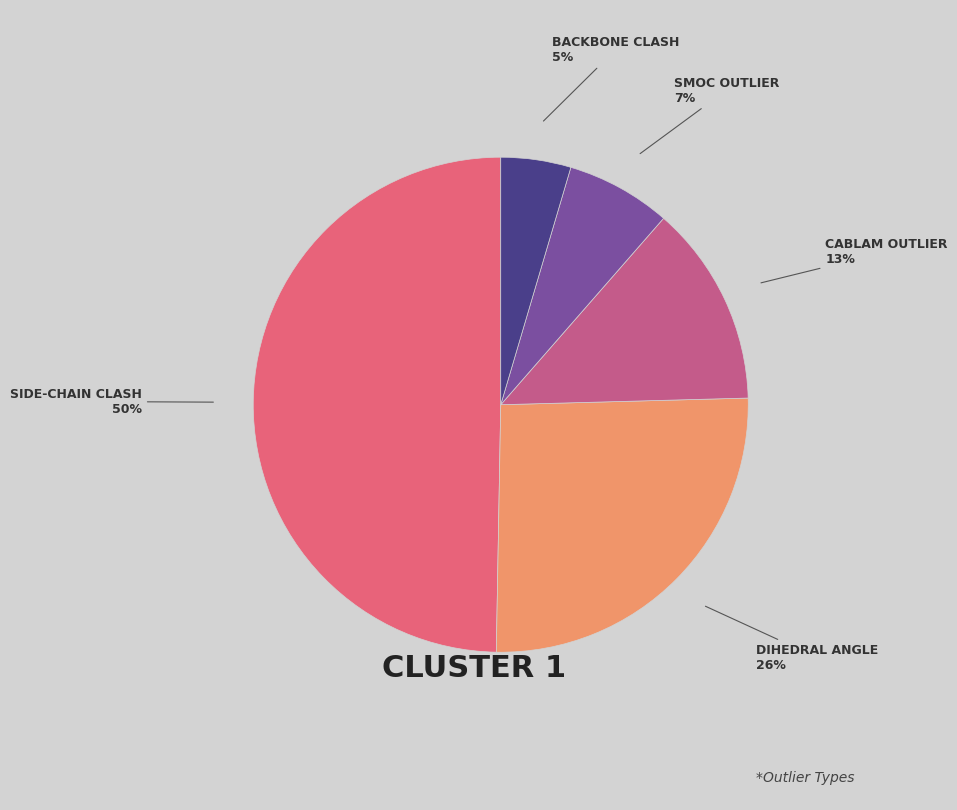

Count the number of slices in the pie.

5